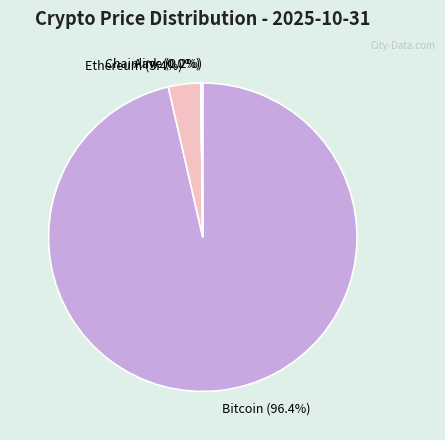

To the nearest percent, what is the difference between the largest and smallest slice percentages?

96%